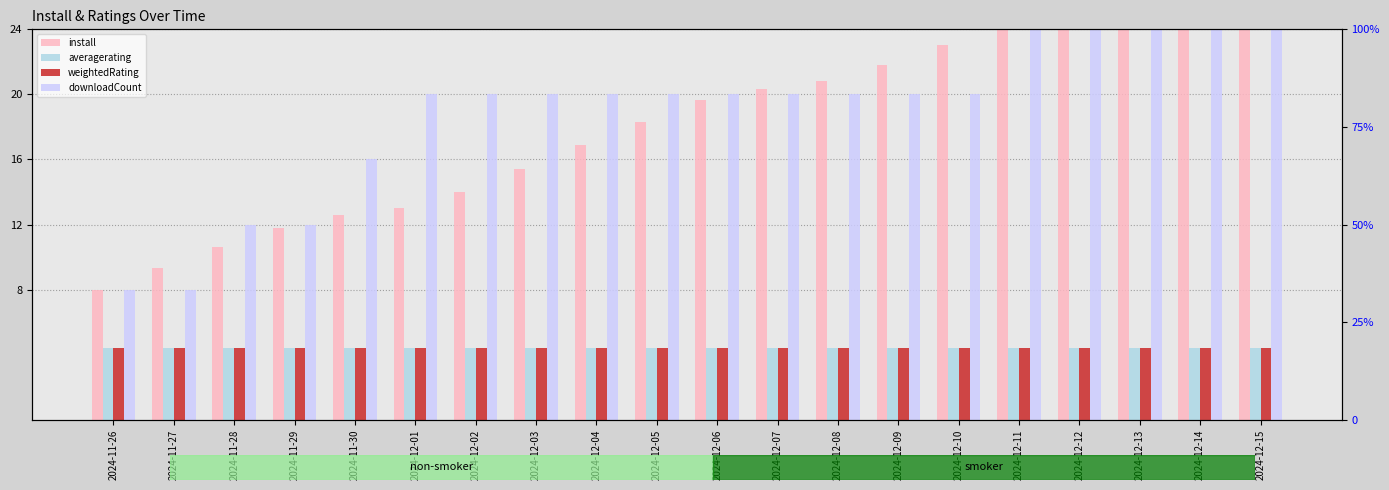

What is the label of the 5th bar from the right?

2024-12-11